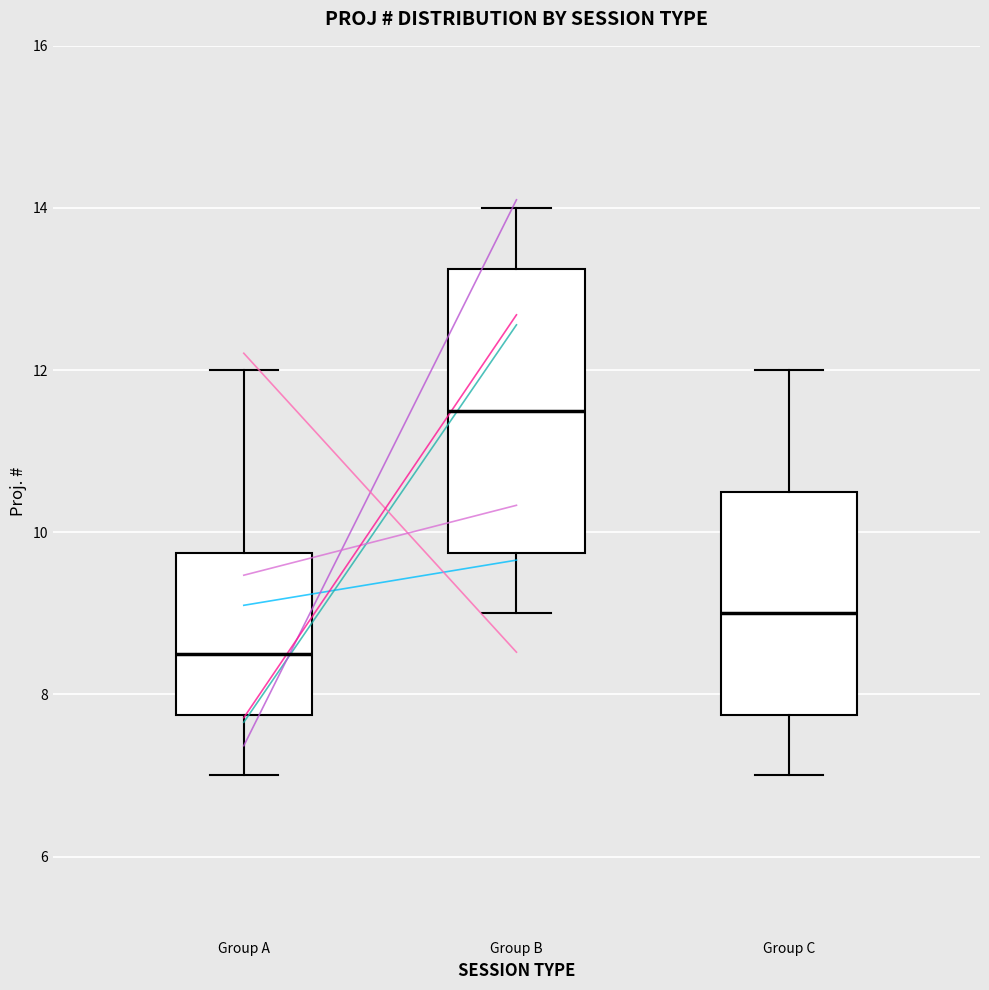

Reading left to right, transcribe this box plot: for each box, give where its median line is, the range the box spans, and where its two whiskers end, as read against the y-axis. The values are not printed on the chart, so give them approximately, as read against the axis.

Group A: median 8.6, box 7.8 to 9.8, whiskers 7.0 to 12.0
Group B: median 11.6, box 9.8 to 13.2, whiskers 9.0 to 14.0
Group C: median 9.0, box 7.8 to 10.6, whiskers 7.0 to 12.0